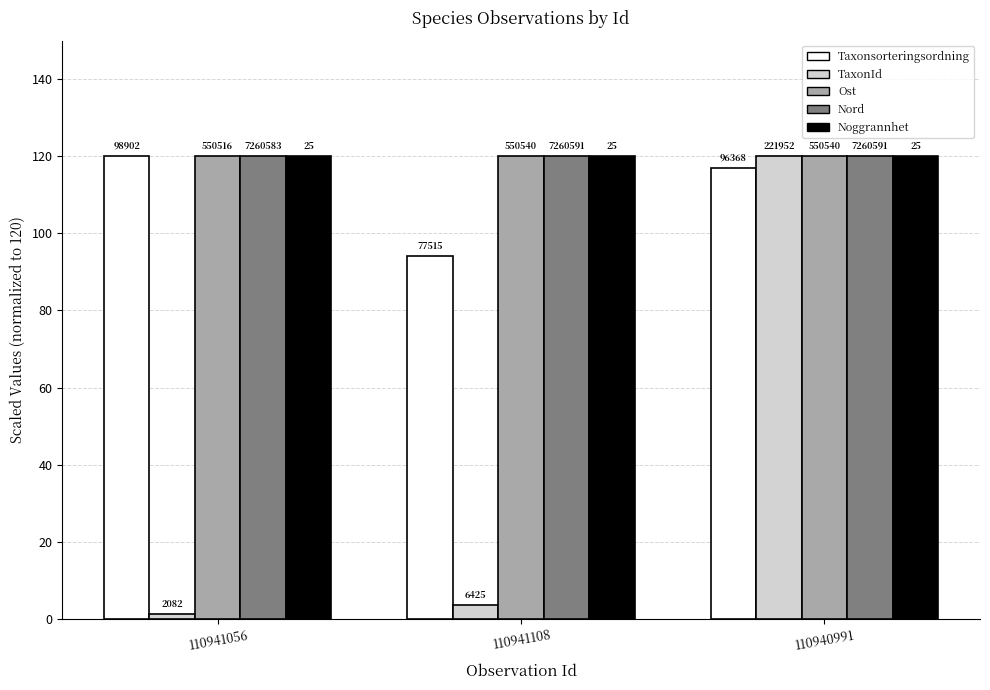

Reading left to right, list all the values displayed in this chart.

Taxonsorteringsordning: 120.0	94.1	116.9
TaxonId: 1.1	3.5	120.0
Ost: 120.0	120.0	120.0
Nord: 120.0	120.0	120.0
Noggrannhet: 120.0	120.0	120.0